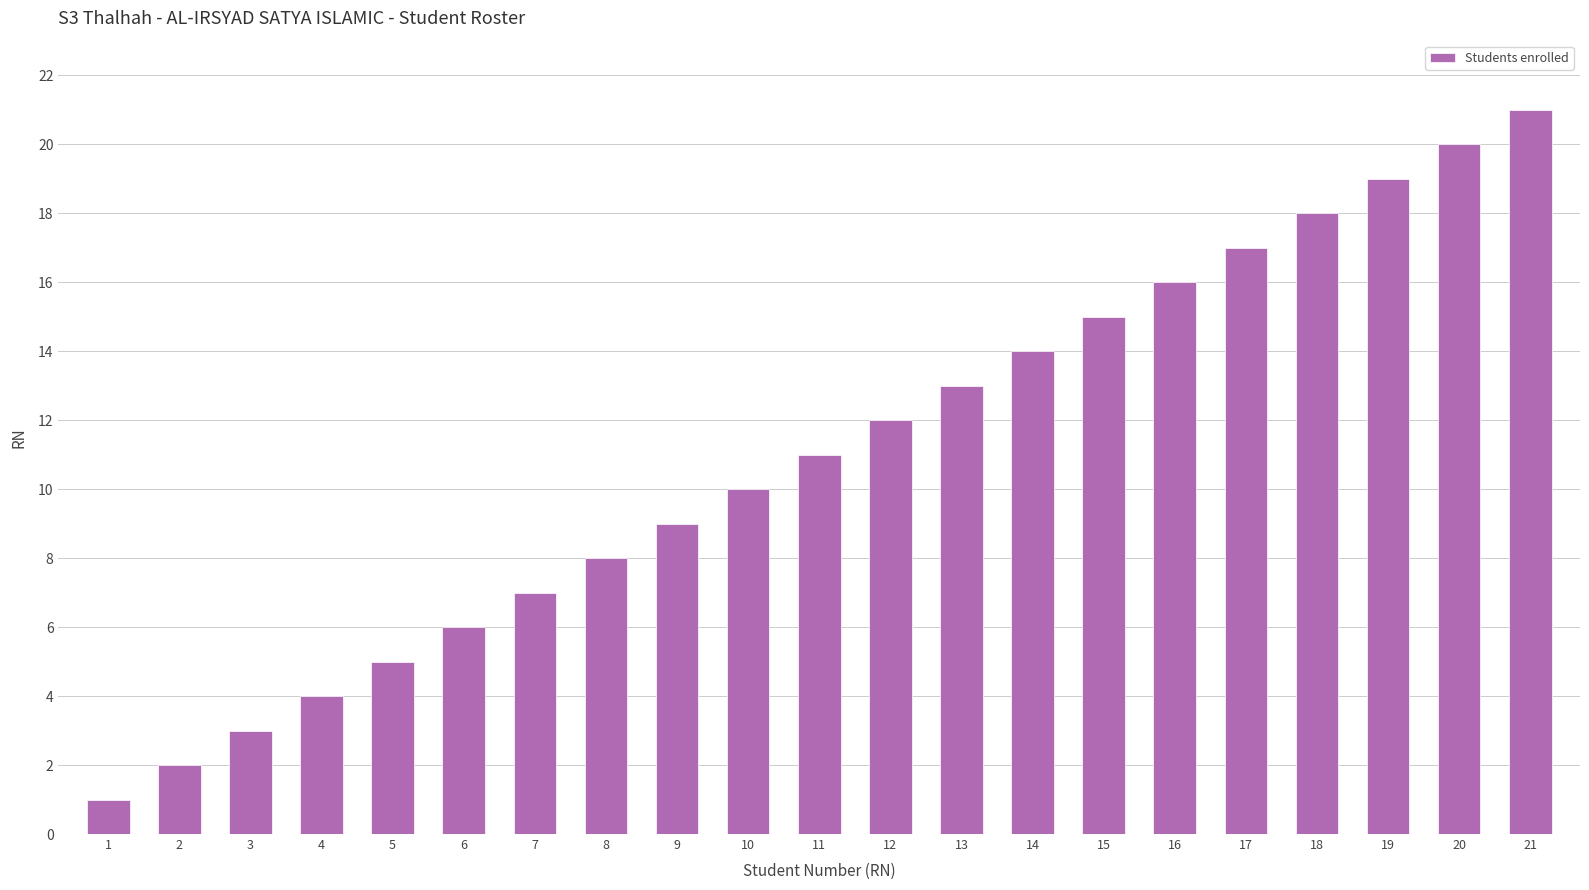

What is the value of the 18th bar from the left?

18